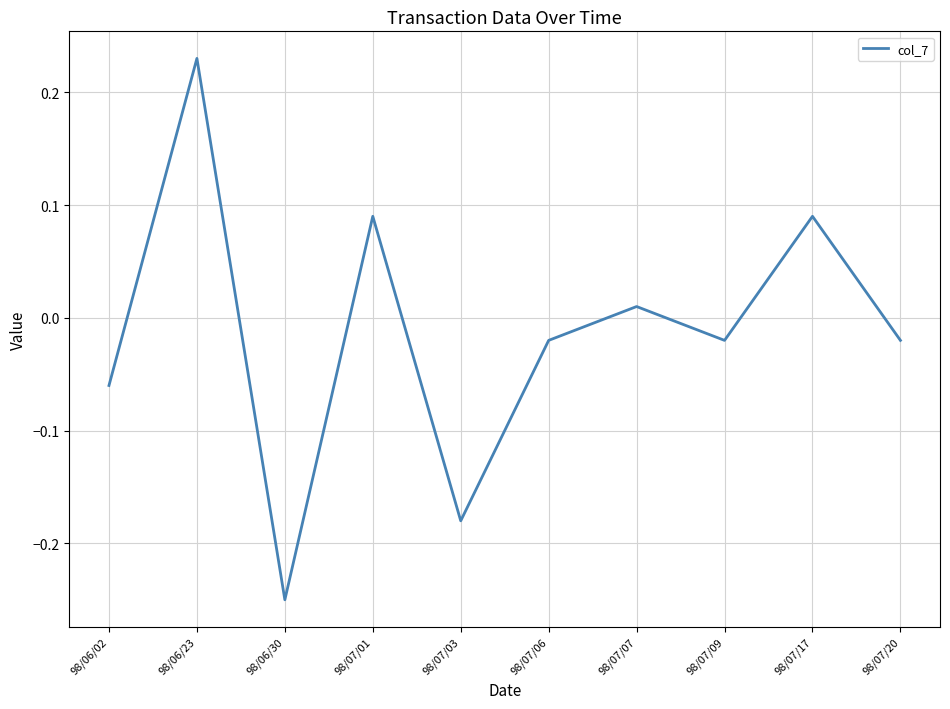

True or false: there are more than 1 points higher than both neighbors.

True